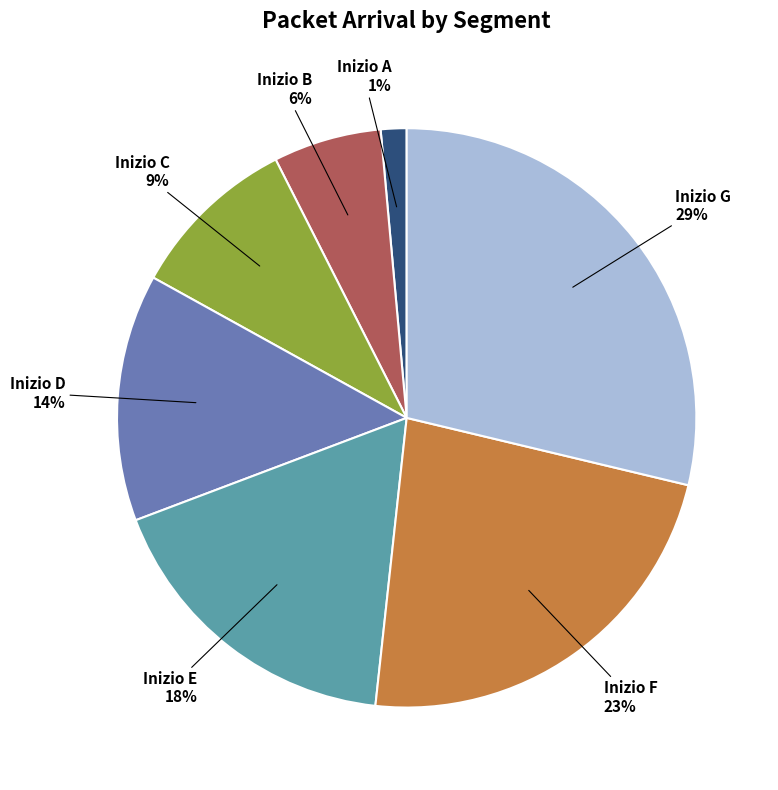

Do Inizio C and Inizio A together represent more than half of the pie?

No